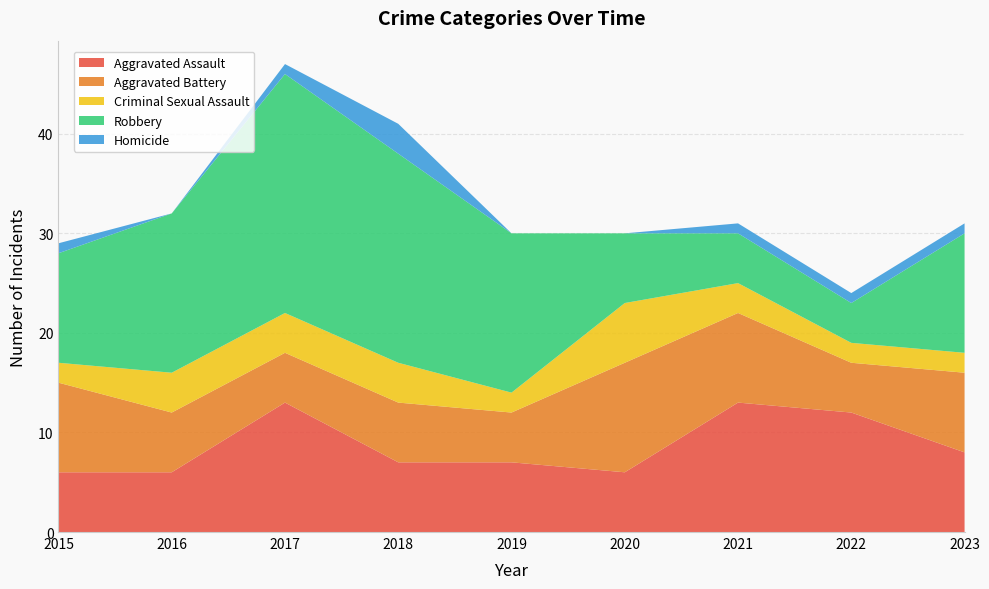

Reading left to right, list all the values displayed in this chart.

Aggravated Assault: 2015=6	2016=6	2017=13	2018=7	2019=7	2020=6	2021=13	2022=12	2023=8
Aggravated Battery: 2015=9	2016=6	2017=5	2018=6	2019=5	2020=11	2021=9	2022=5	2023=8
Criminal Sexual Assault: 2015=2	2016=4	2017=4	2018=4	2019=2	2020=6	2021=3	2022=2	2023=2
Robbery: 2015=11	2016=16	2017=24	2018=21	2019=16	2020=7	2021=5	2022=4	2023=12
Homicide: 2015=1	2016=0	2017=1	2018=3	2019=0	2020=0	2021=1	2022=1	2023=1